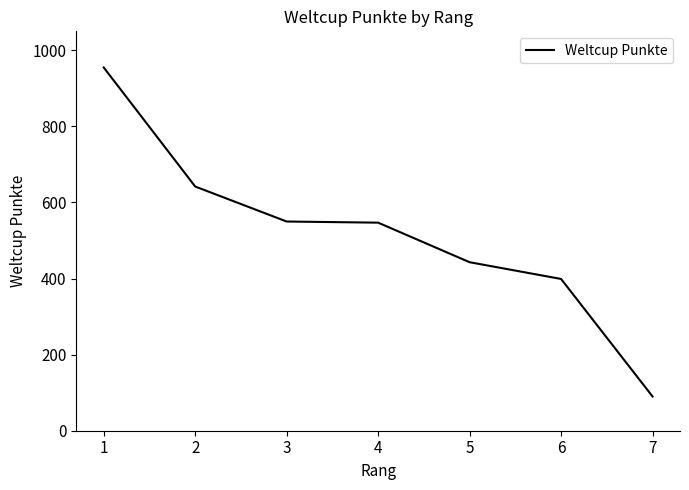

What is the average value?

518